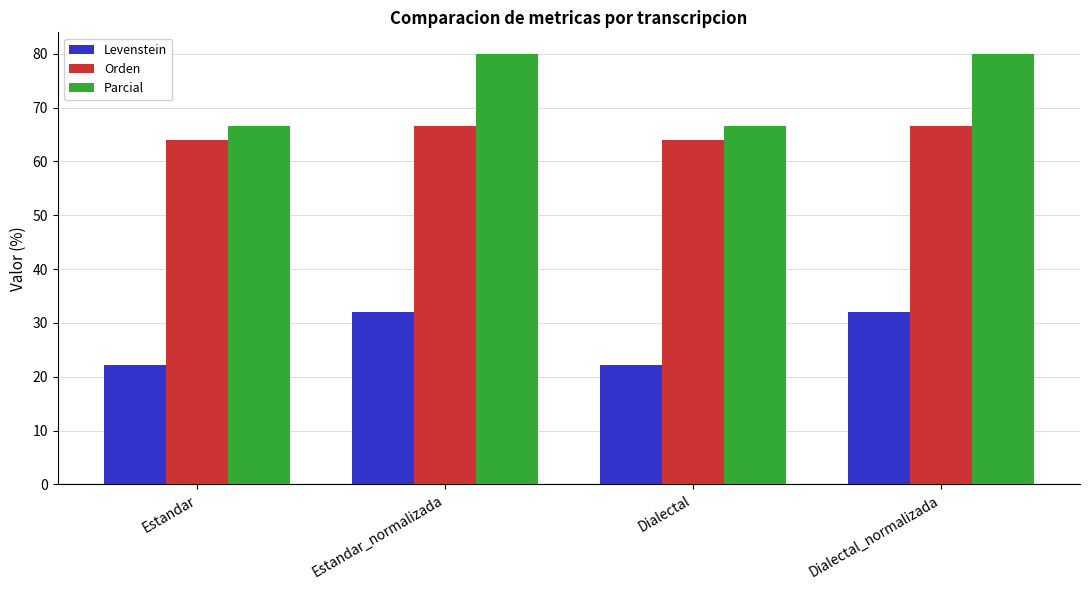

What is the approximate value of Orden at Dialectal?

64.0